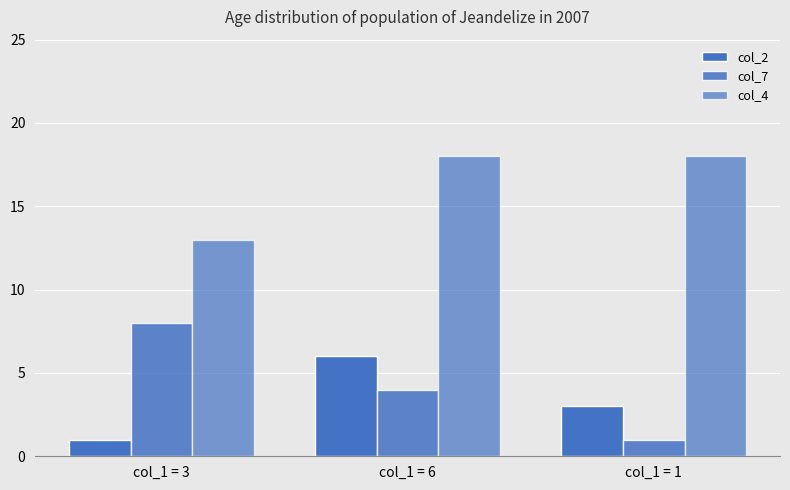

How many series are shown in this chart?

3